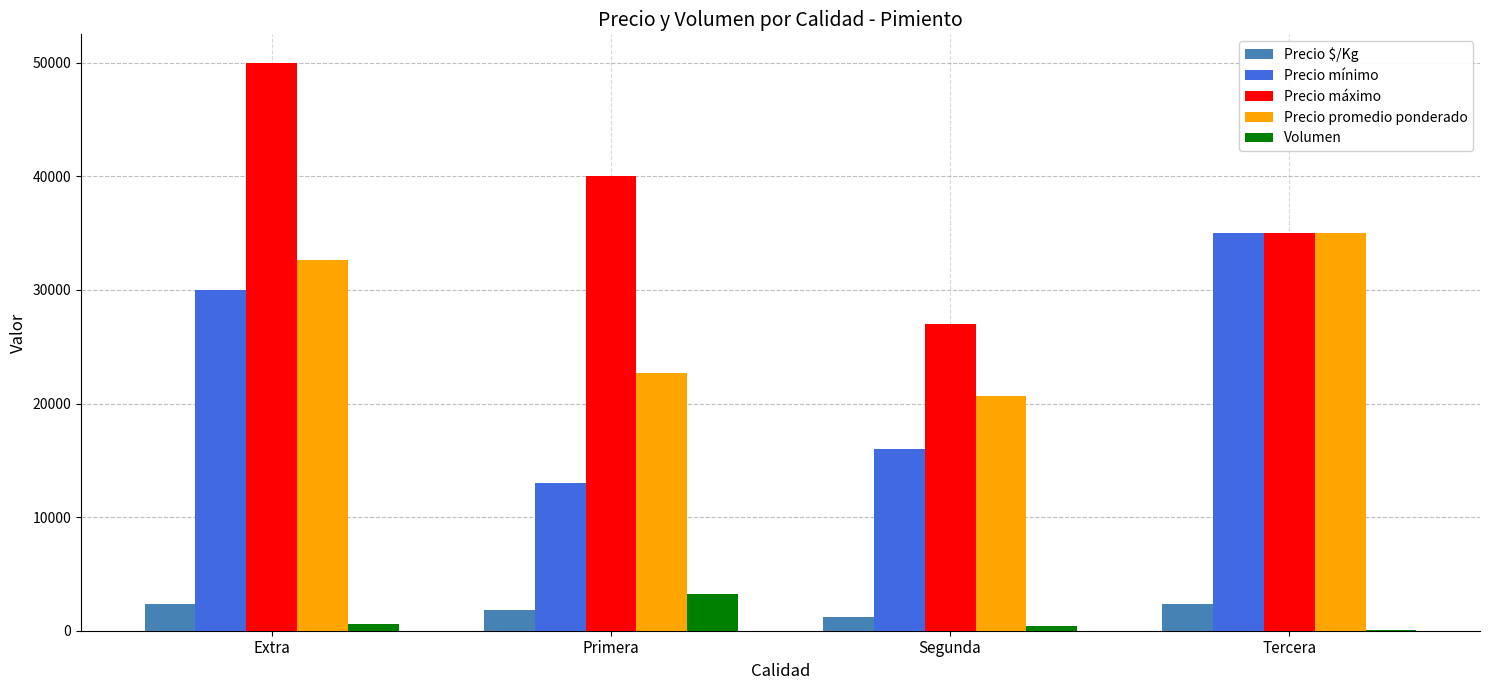

Which series changed the most between Extra and Segunda?

Precio máximo